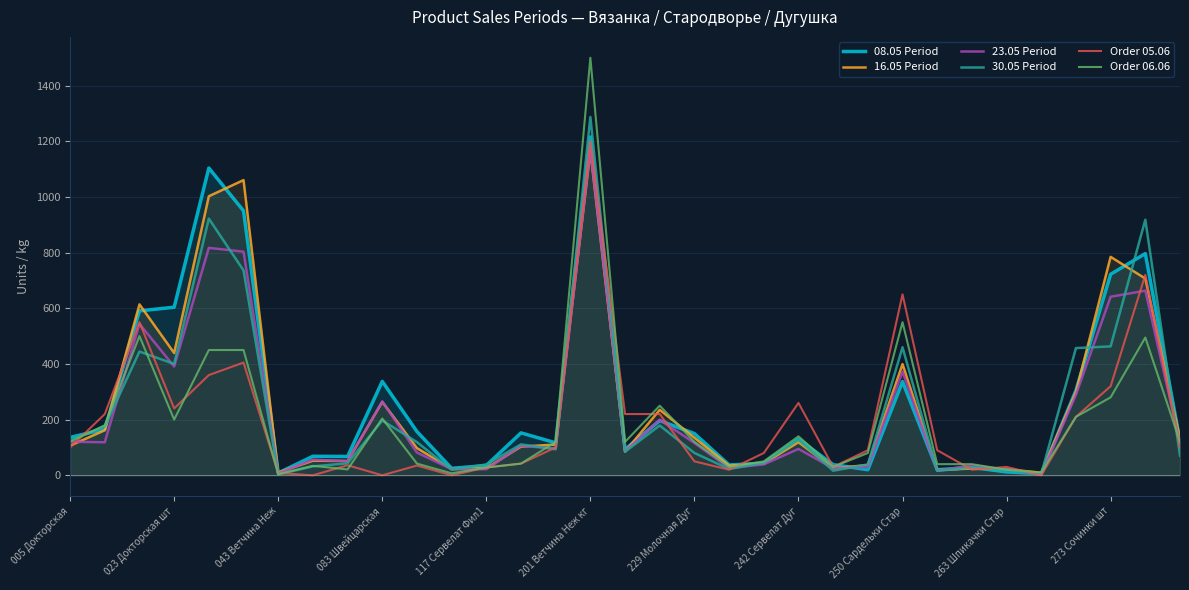

What is the value of the 23.05 Period point at the 24th from the left?

30.1